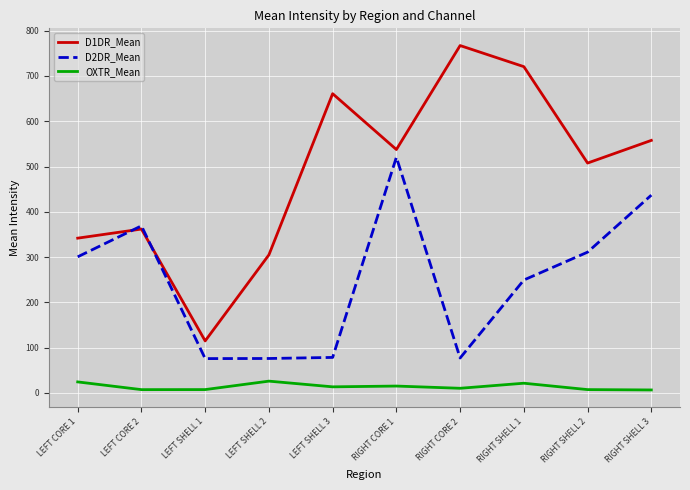

Is the value of D2DR_Mean at LEFT SHELL 3 greater than the value of OXTR_Mean at RIGHT SHELL 2?

Yes